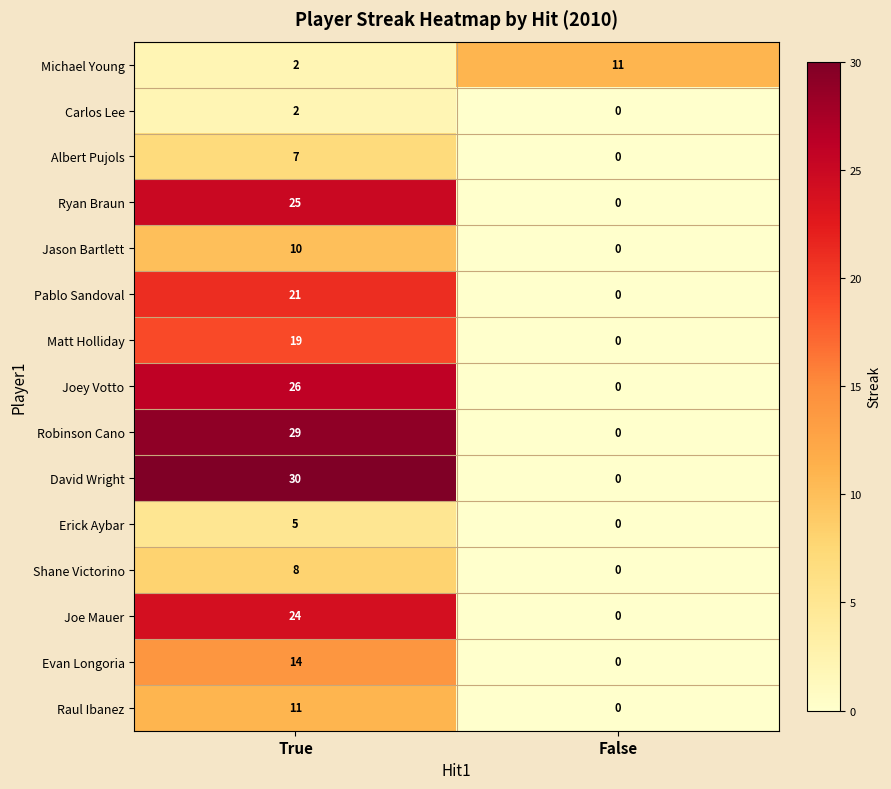

Rank the categories by Shane Victorino value from highest to lowest.

True, False